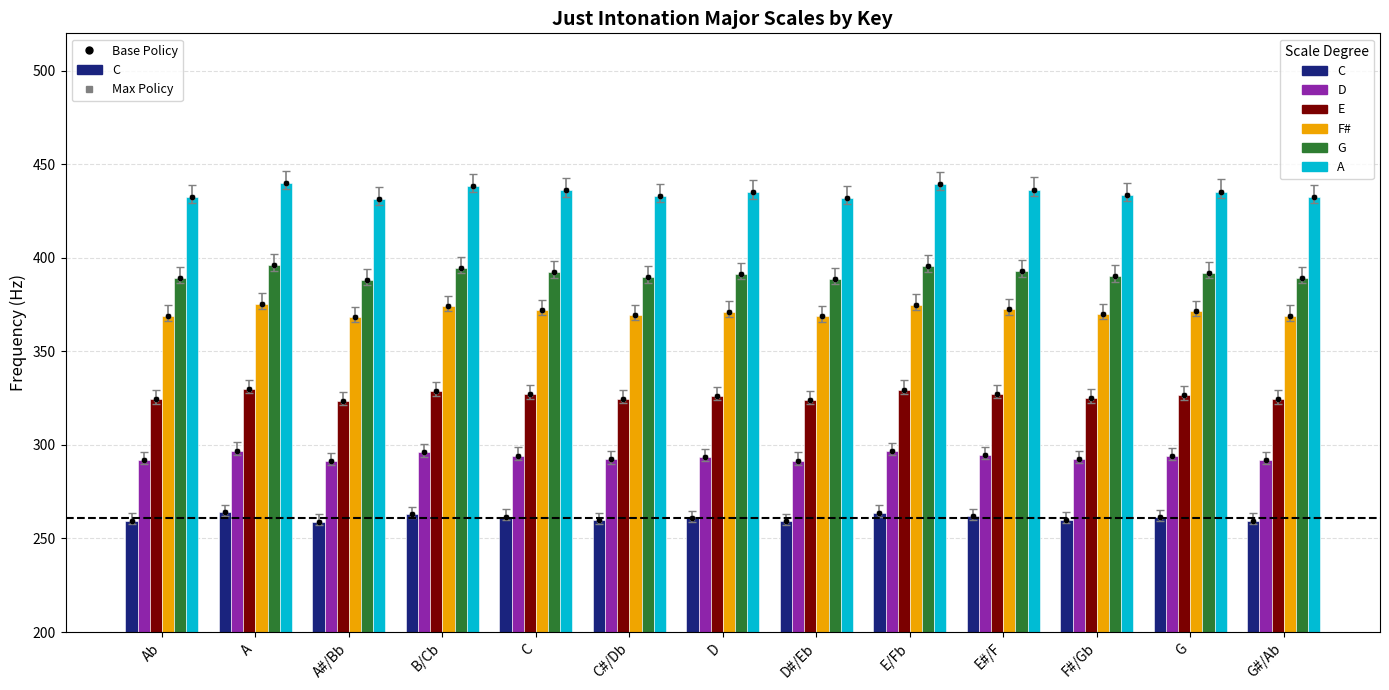

Are the bars grouped side by side (vs. stacked)?

Yes